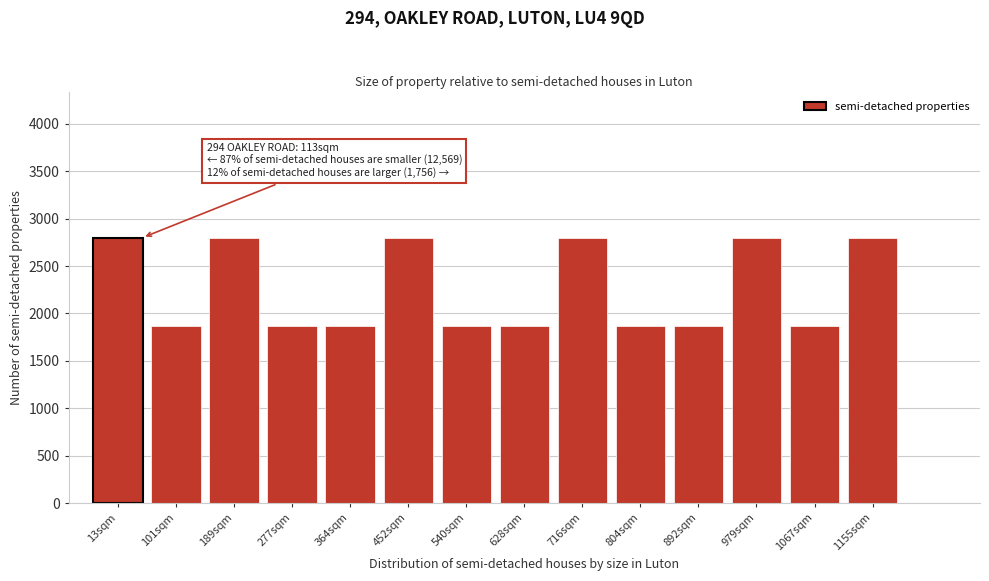

Reading right to left, list all the values displayed in this chart.

2800	1866	2800	1866	1866	2800	1866	1866	2800	1866	1866	2800	1866	2800